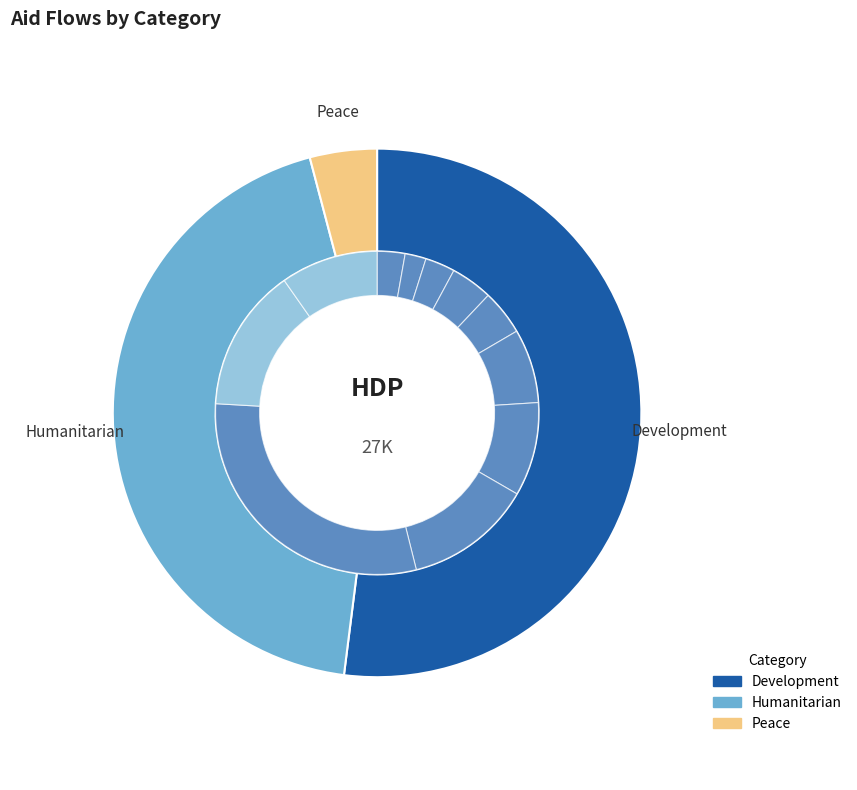

How many slices are in this pie chart?

11